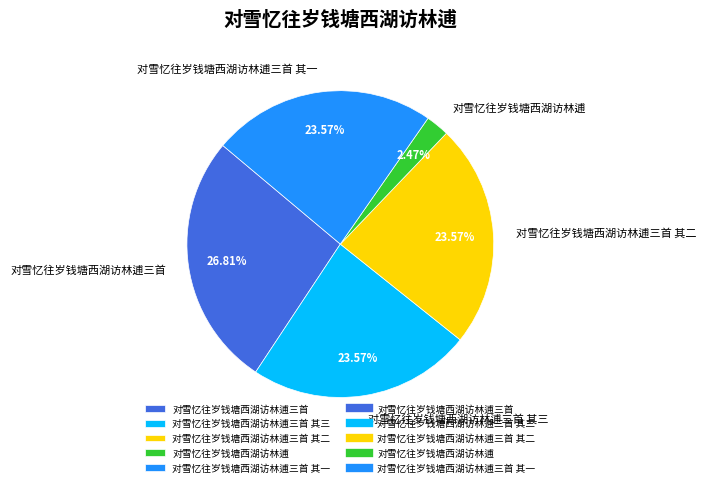

Which slice is the largest?

对雪忆往岁钱塘西湖访林逋三首